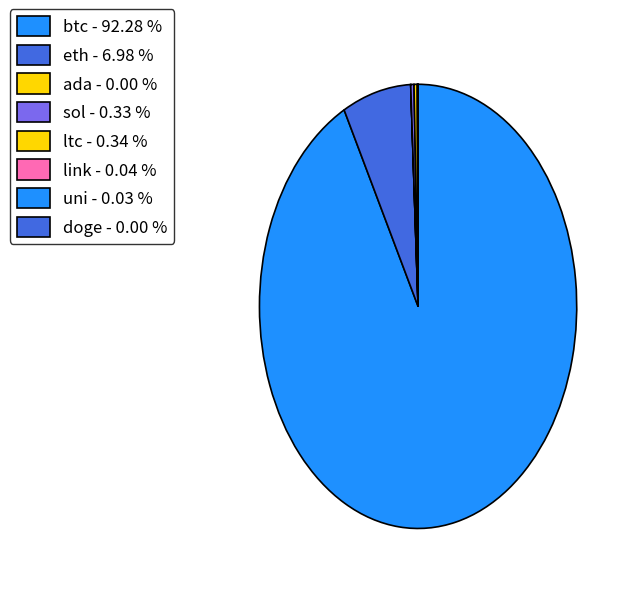

Is there any slice that represents more than half of the pie?

Yes